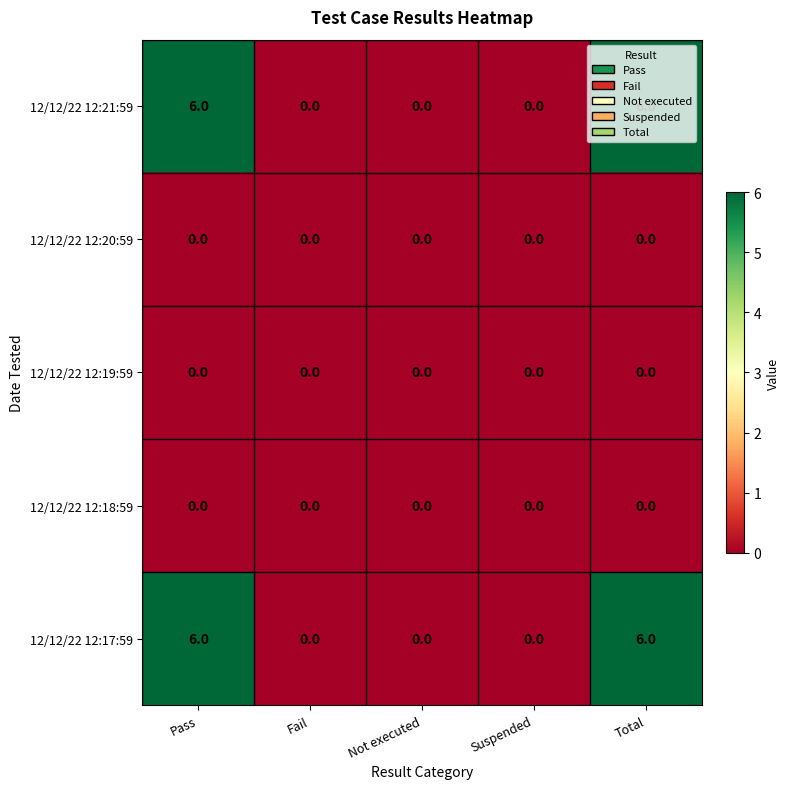

How many distinct data groups are displayed?

5